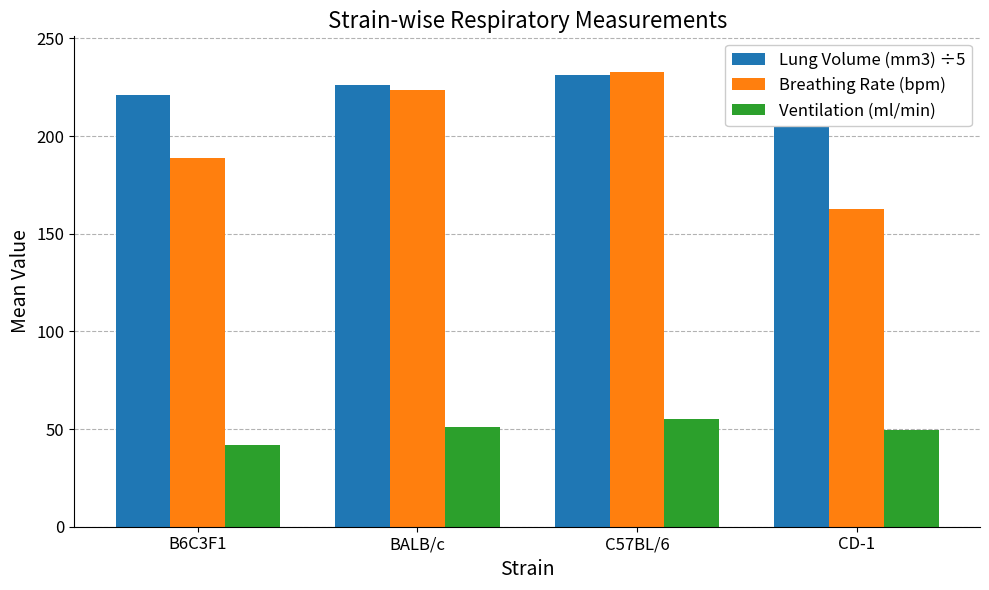

What is the greatest value displayed?

239.1